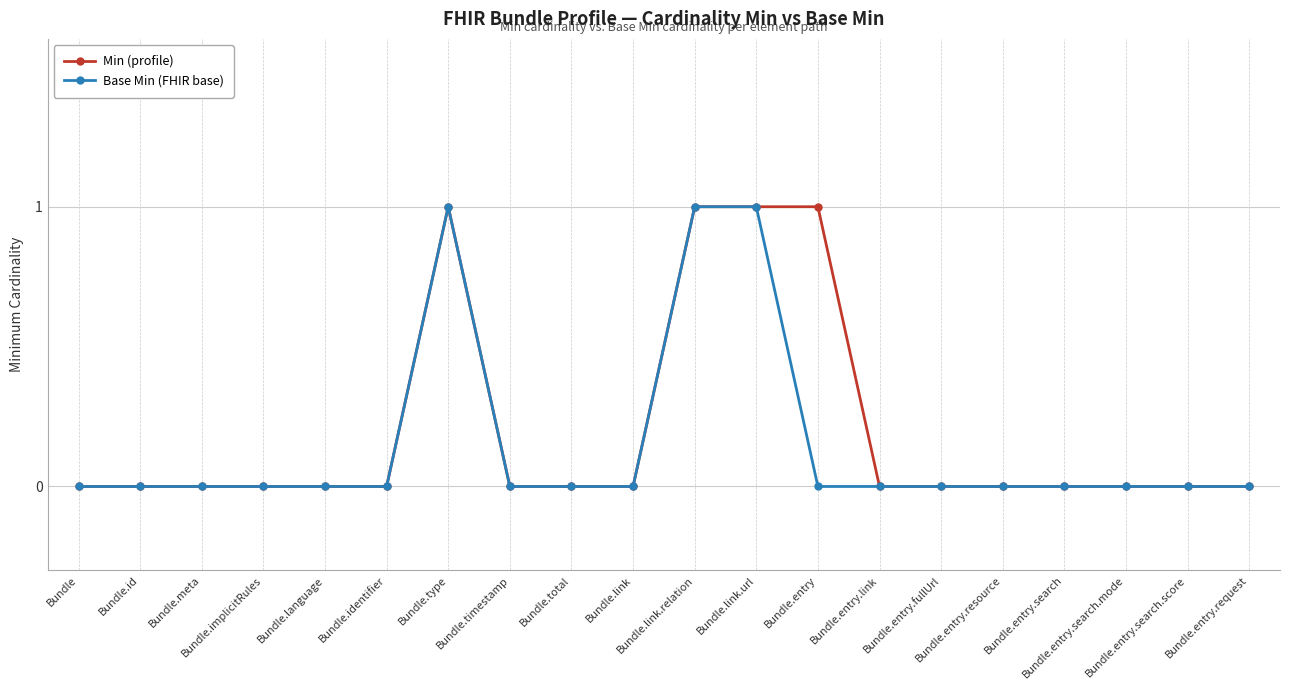

What is the sum of the Min (profile) values at Bundle.id and Bundle.entry?

1